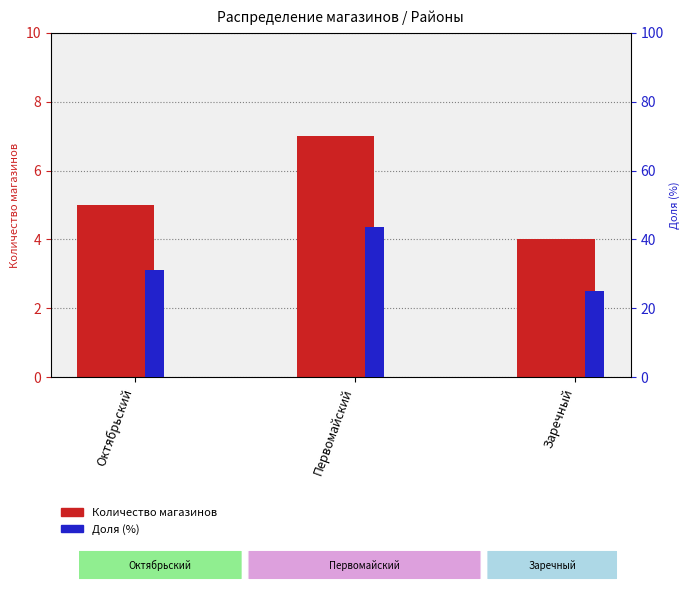

Which category has the lowest value in the Доля (%) series?

Заречный